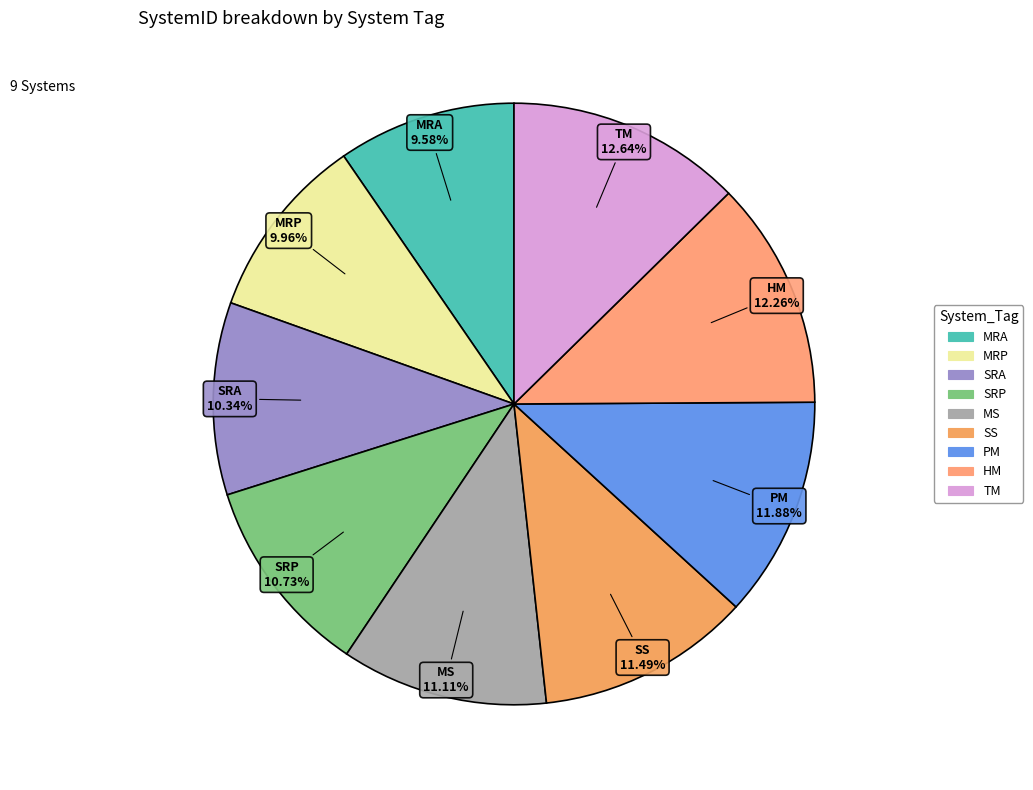

To the nearest percent, what percentage of the pie is HM?

12%